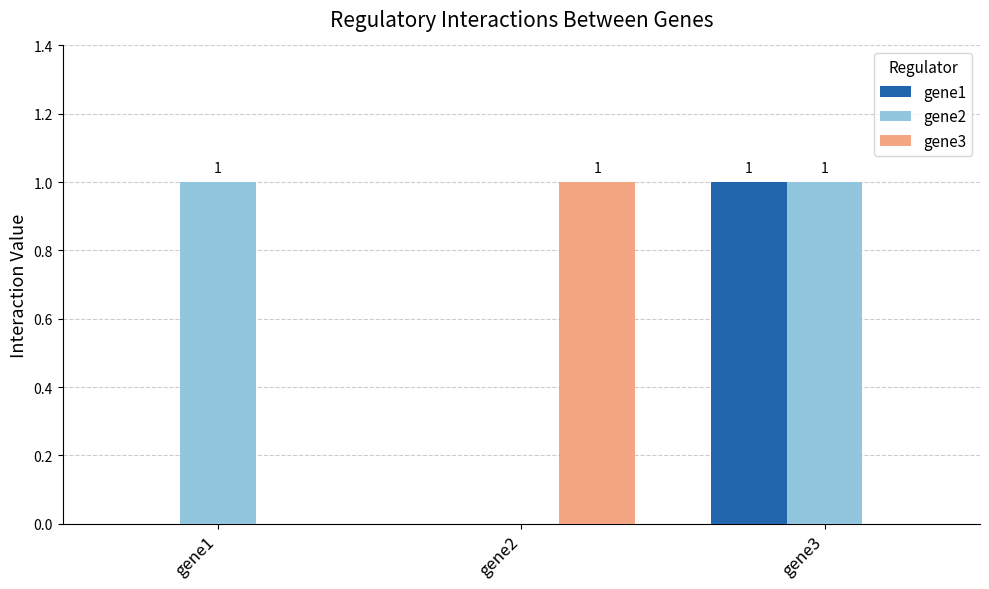

Is it true that gene3 equals 1 at gene2?

True